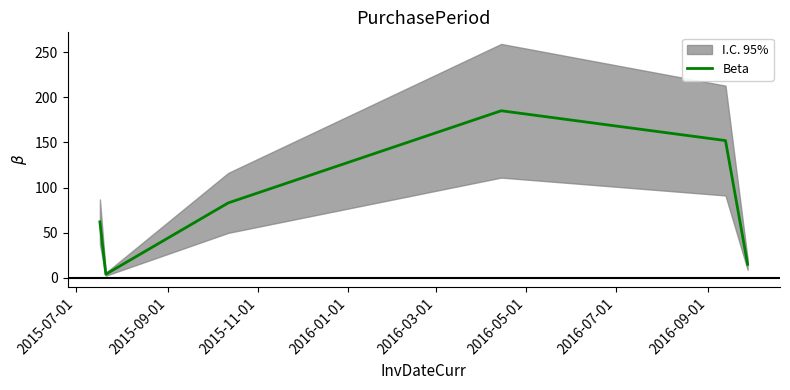

True or false: the data has more than 1 interior local peaks.

False